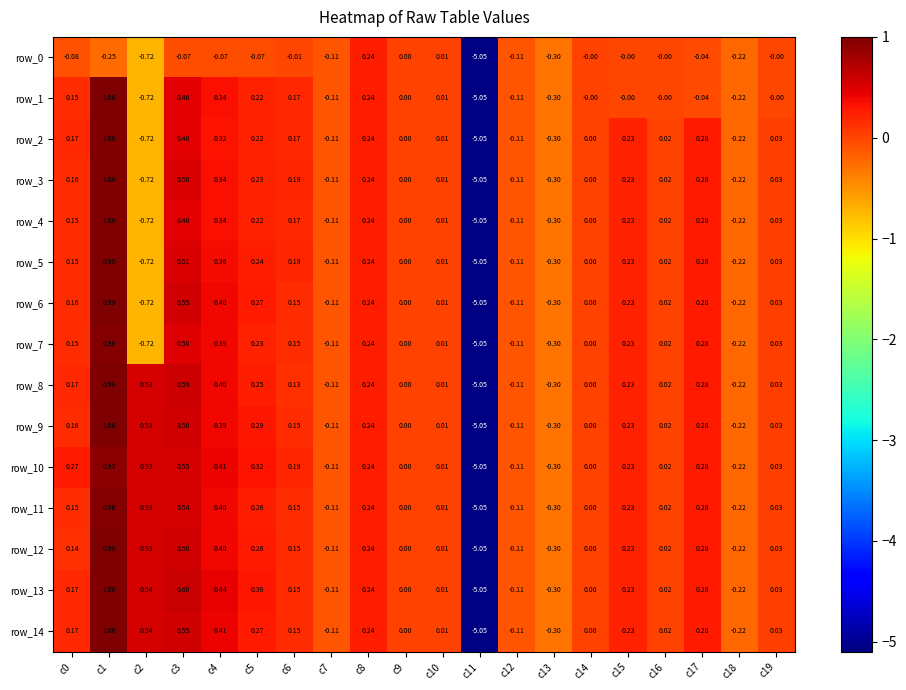

What is the sum of the row_13 values at c9 and c13?

-0.3